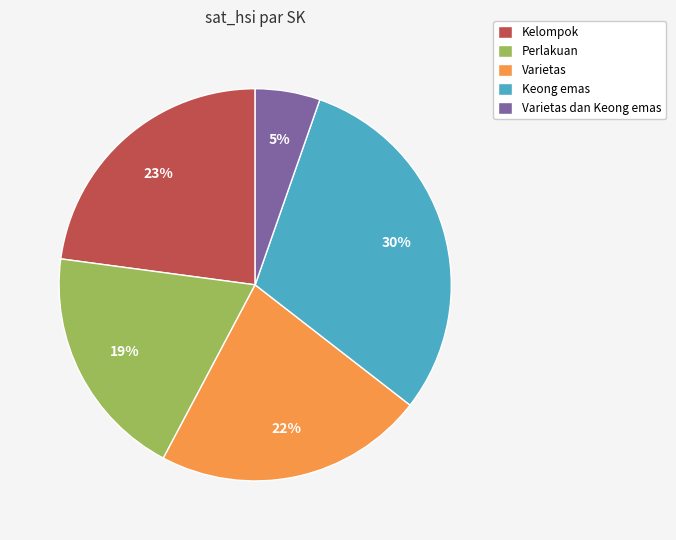

Which slice is the smallest?

Varietas dan Keong emas